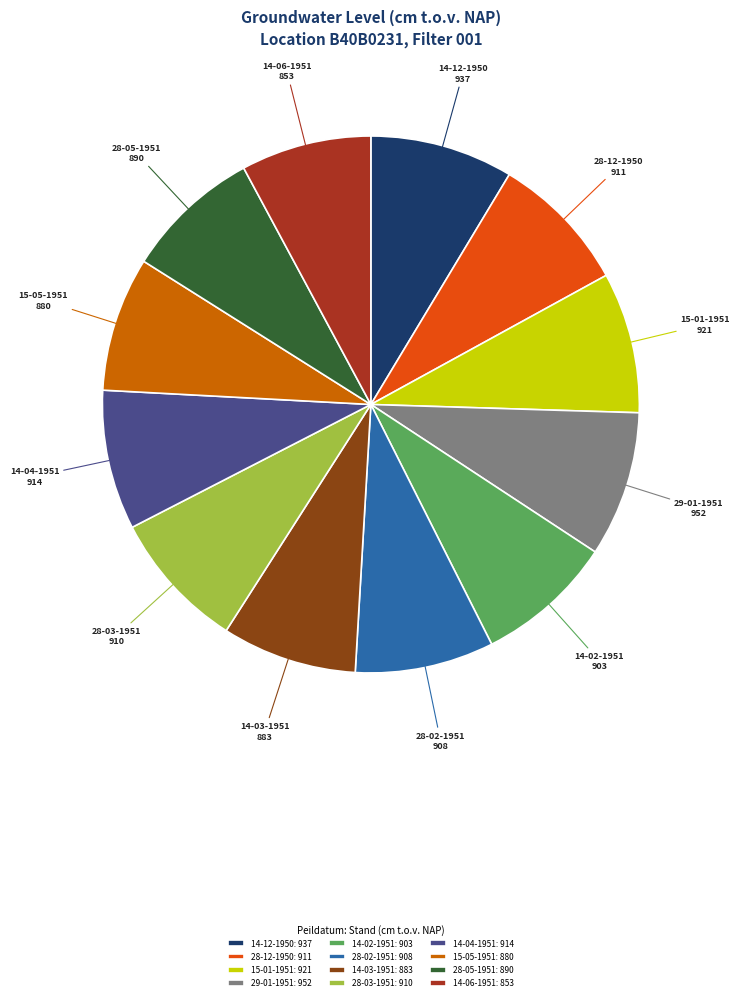

Is the sum of 14-02-1951 and 28-03-1951 greater than half?

No